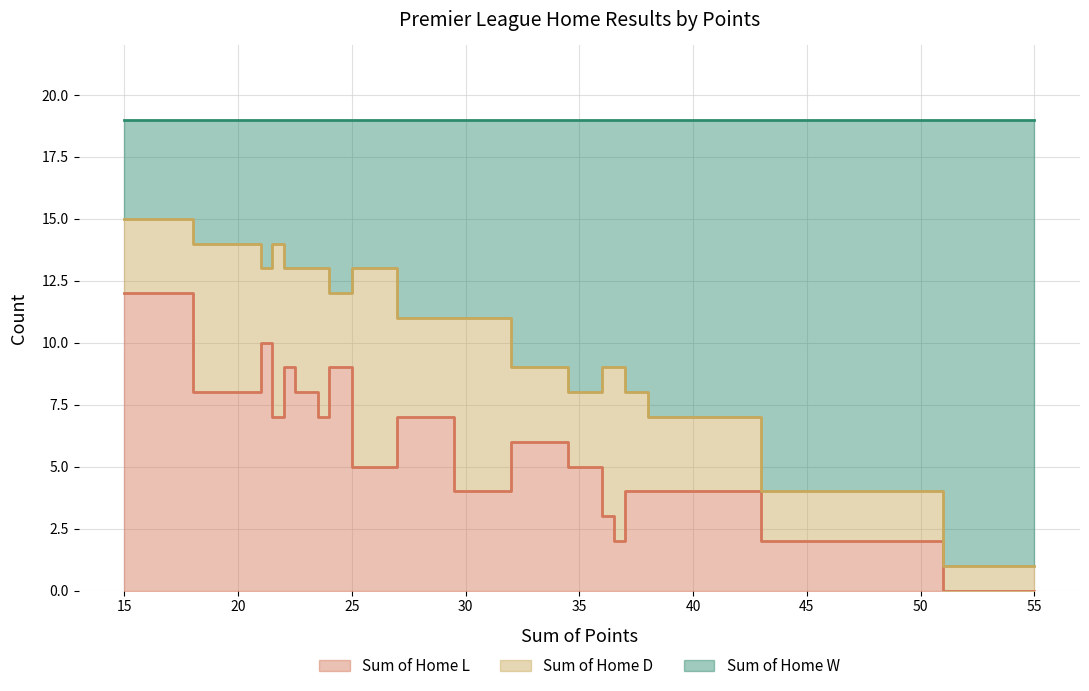

Which series ends up on top after the final intersection of Sum of Home L and Sum of Home W?

Sum of Home W